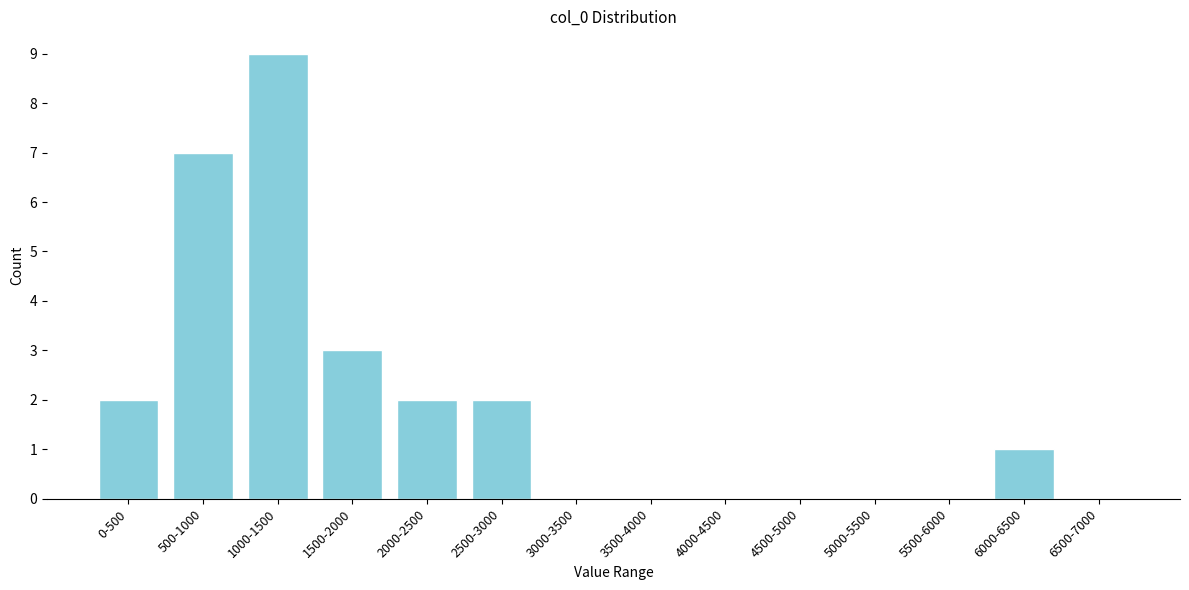

Reading right to left, what are all the values shown in this chart?

6500-7000=0	6000-6500=1	5500-6000=0	5000-5500=0	4500-5000=0	4000-4500=0	3500-4000=0	3000-3500=0	2500-3000=2	2000-2500=2	1500-2000=3	1000-1500=9	500-1000=7	0-500=2